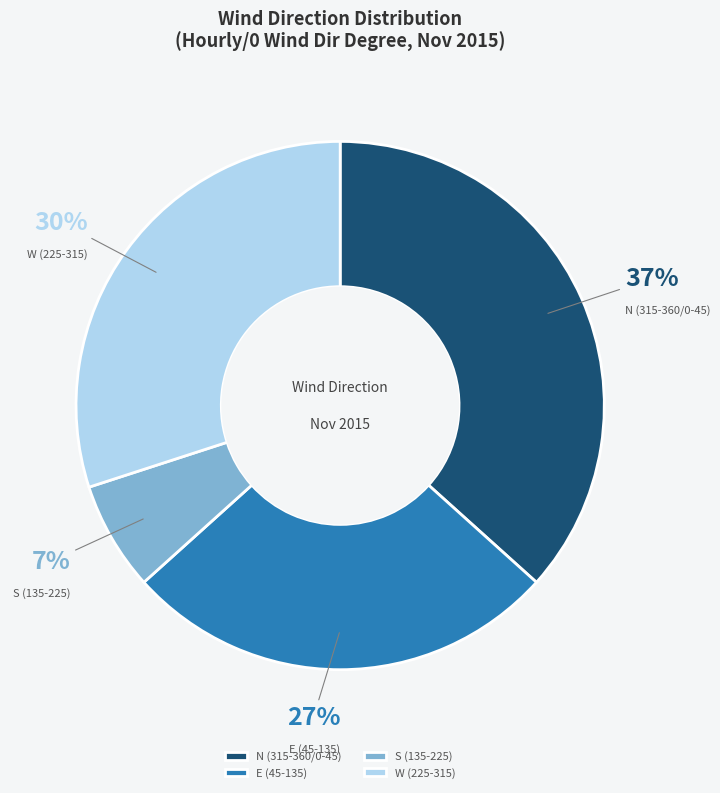

Approximately how many times larger is the value at N (315-360/0-45) compared to W (225-315)?

1.2